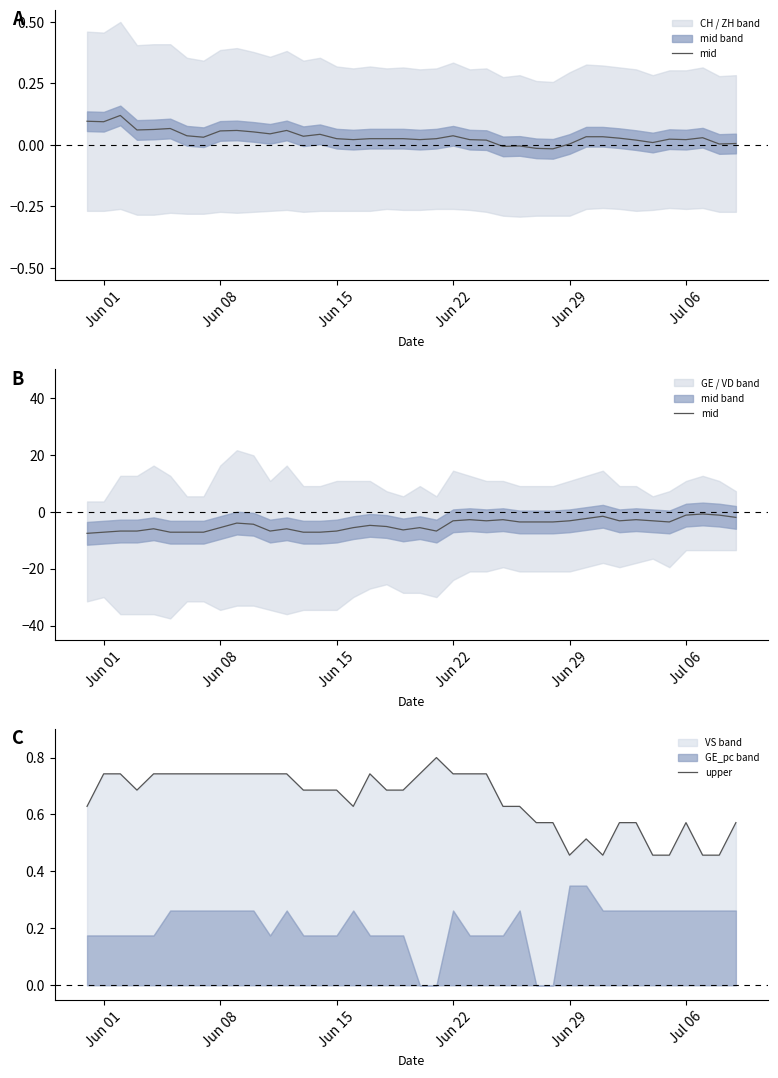

True or false: upper and mid intersect in this chart.

False